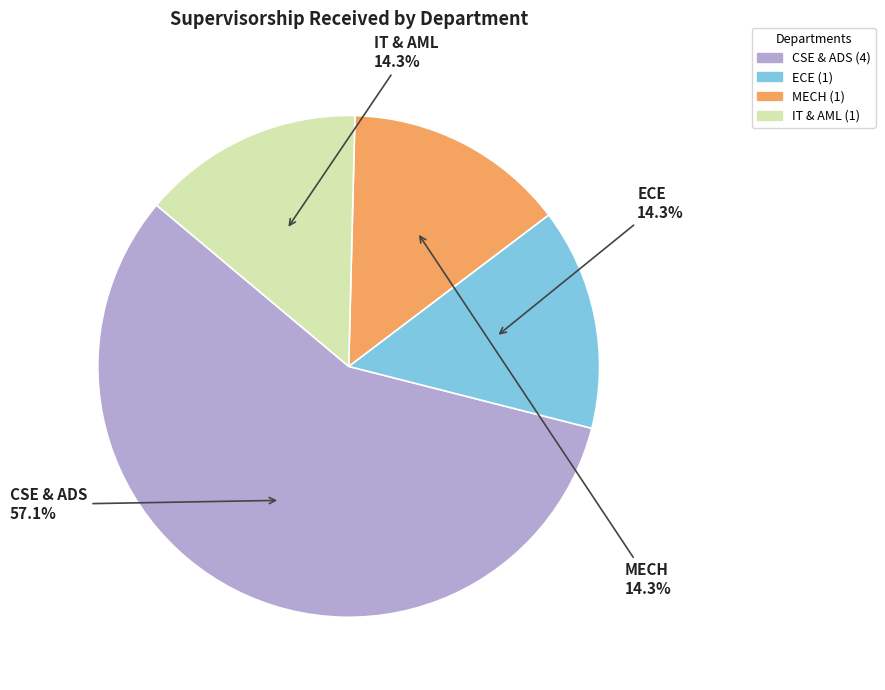

To the nearest percent, what percentage of the pie is ECE?

14%